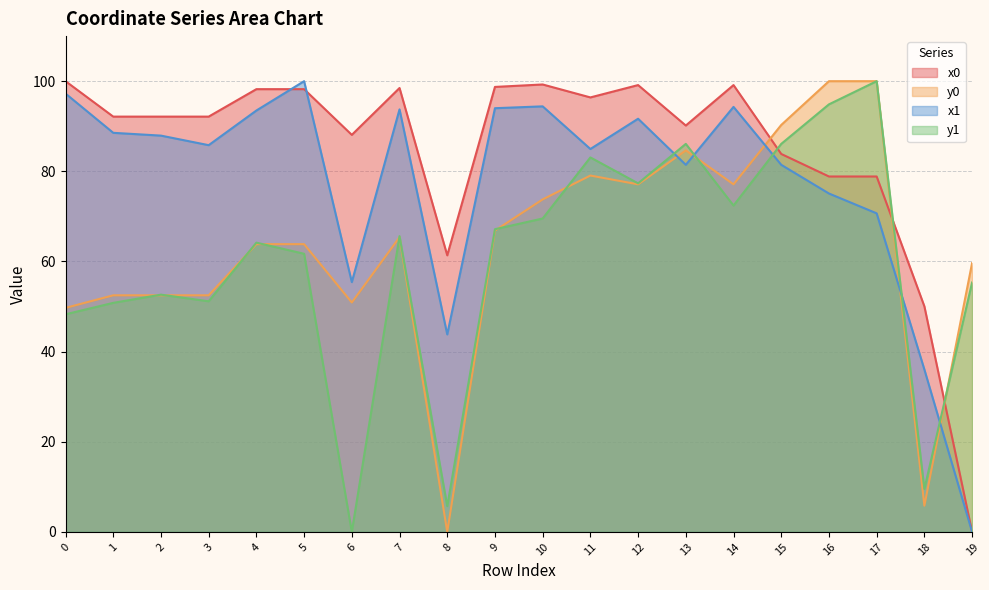

What are all the series names shown in the legend?

x0, y0, x1, y1